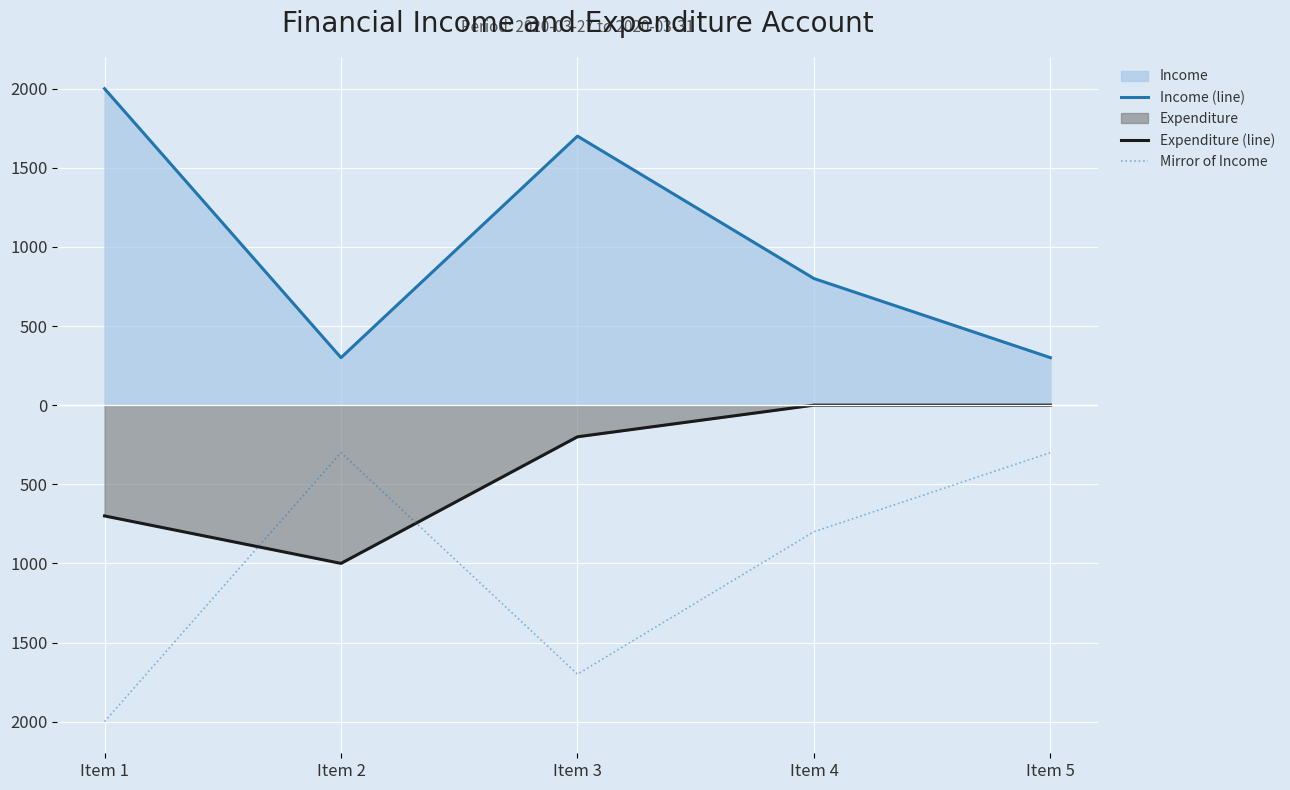

Which series has the widest spread of values?

Income (line)